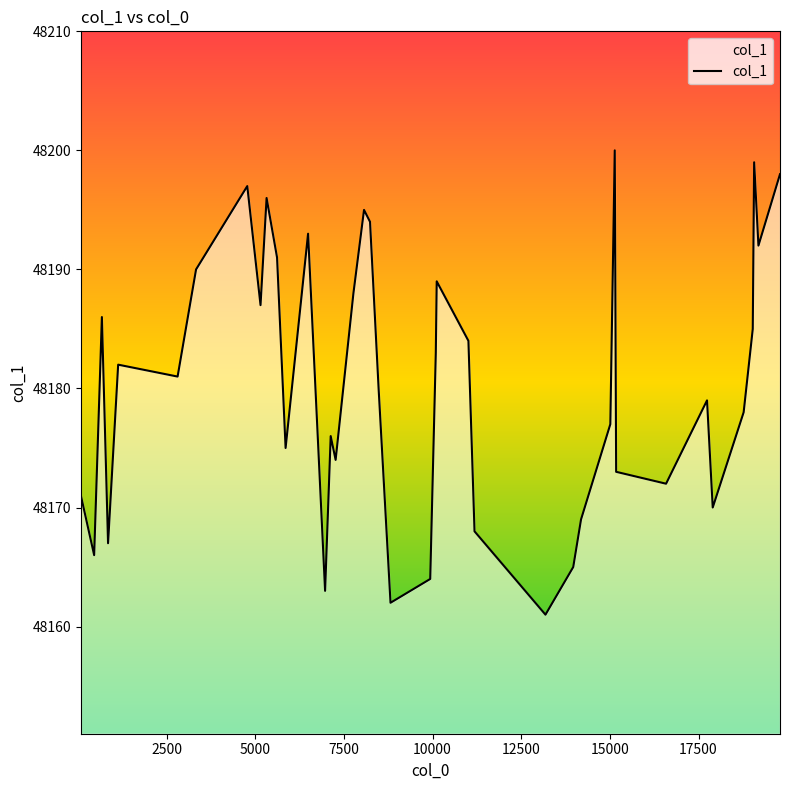

What is the minimum value shown in the chart?

48161